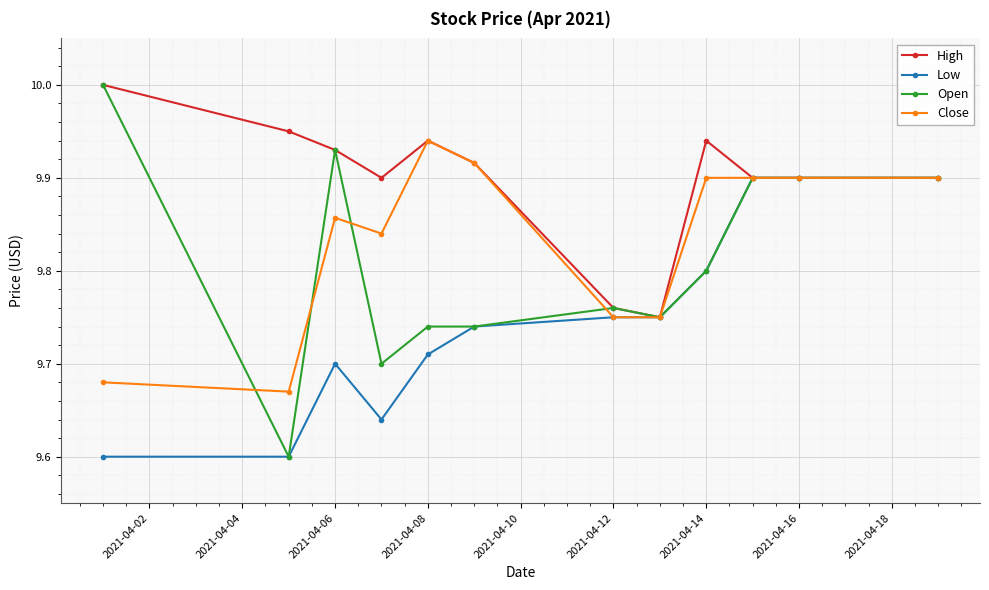

What is the maximum value for Open?

10.0